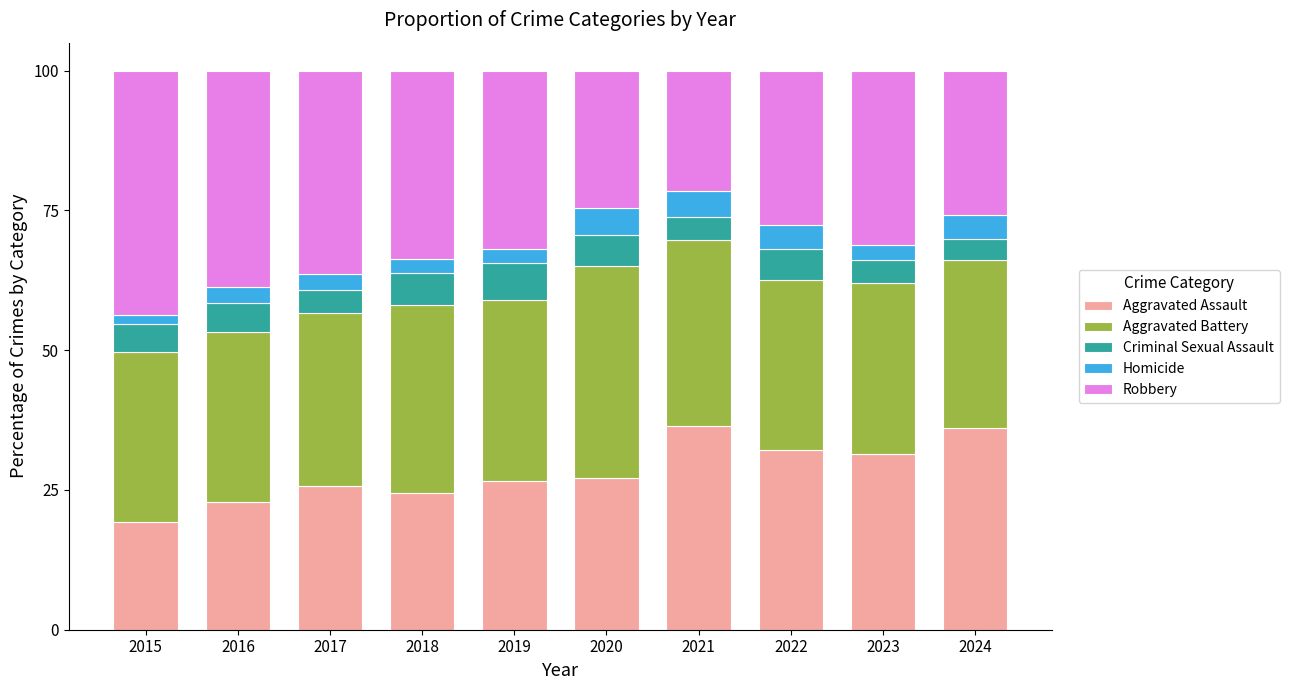

Is it true that Aggravated Assault equals 25.7 at 2017?

True